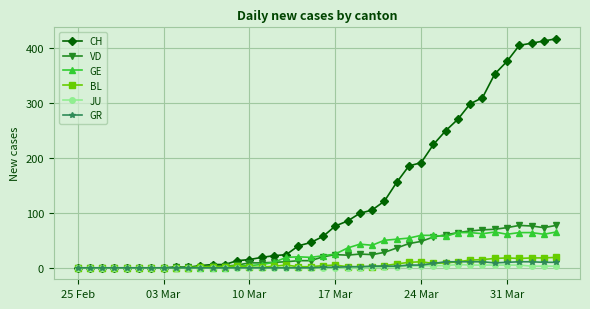

What is the maximum value for VD?

77